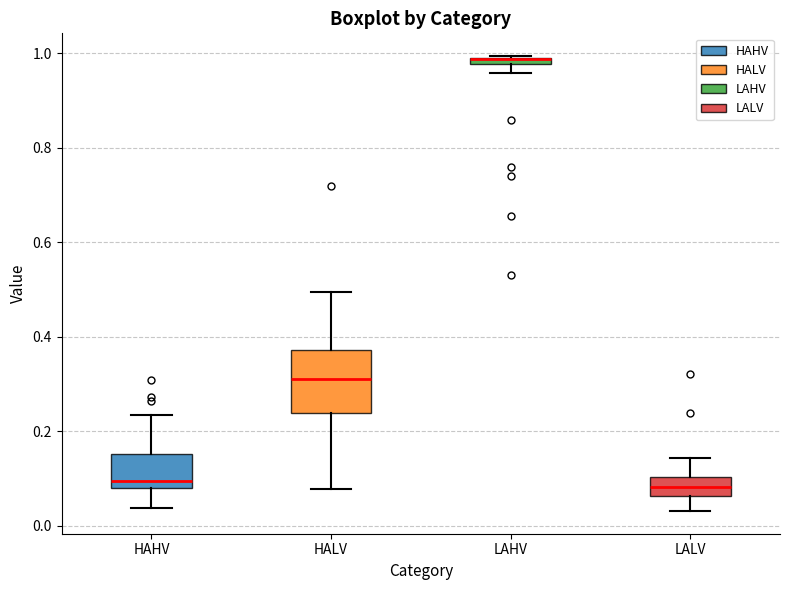

Which box is the tallest, from its lower edge to its upper edge?

HALV